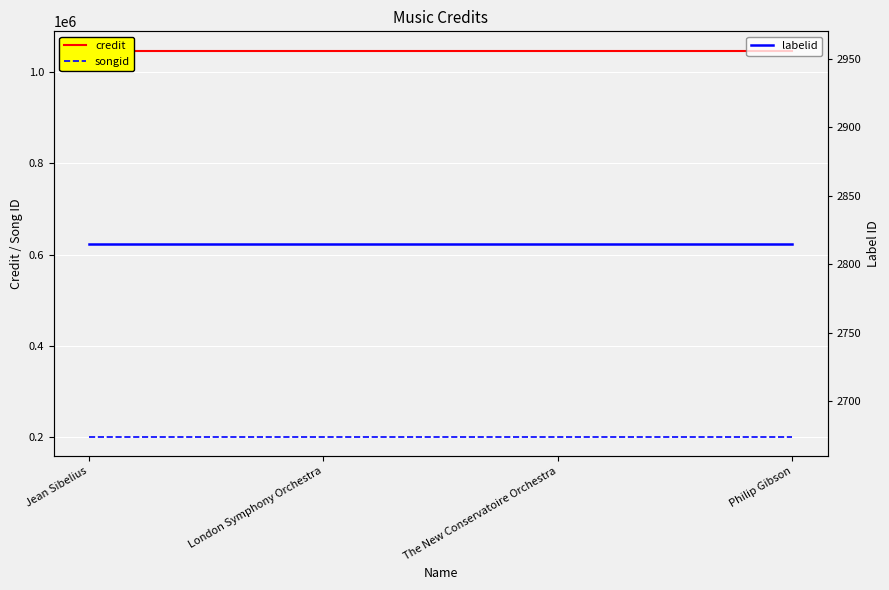

What is the sum of the songid values at The New Conservatoire Orchestra and Jean Sibelius?

402298